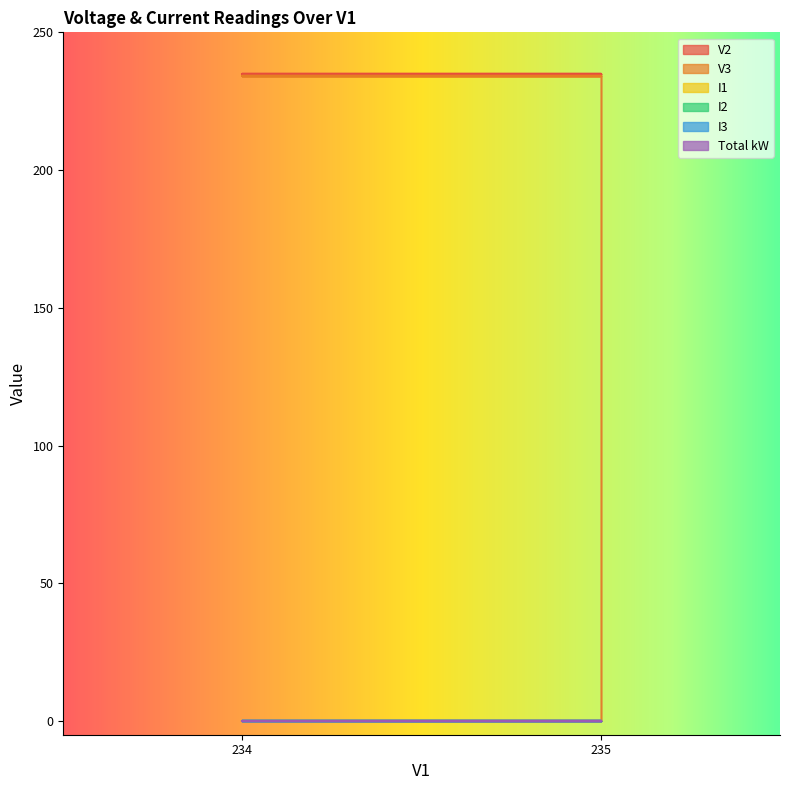

What is the spread (max minus min) of values at 235?

235